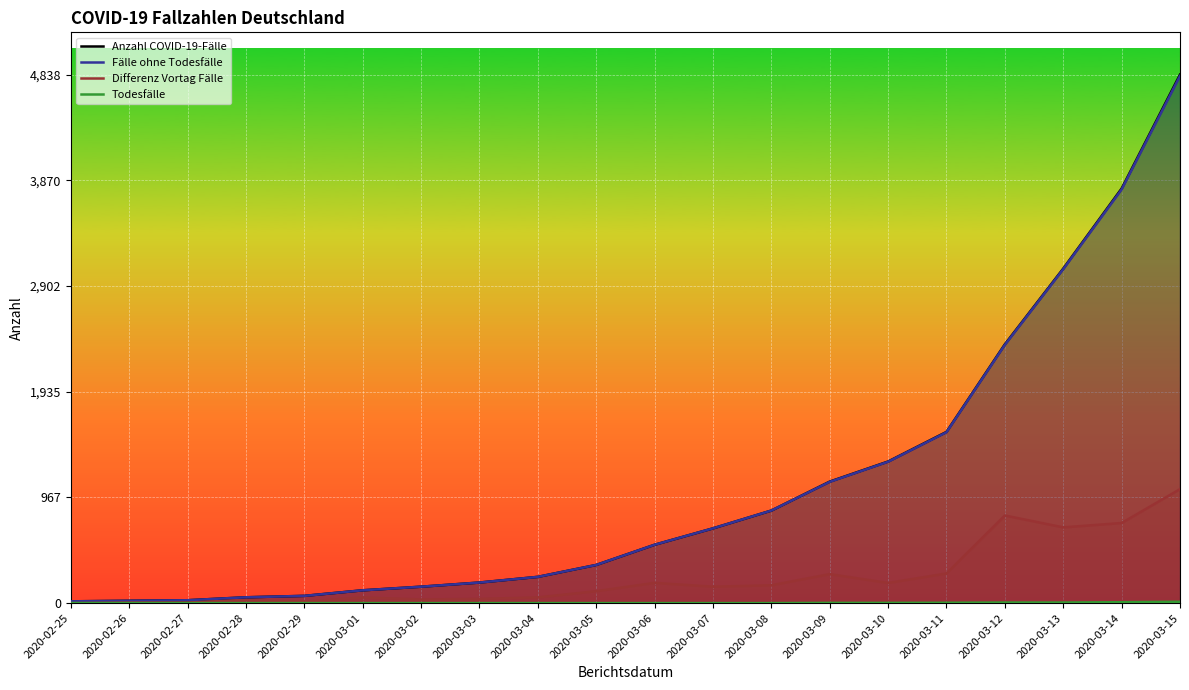

What is the highest value of the Differenz Vortag Fälle series?

1043